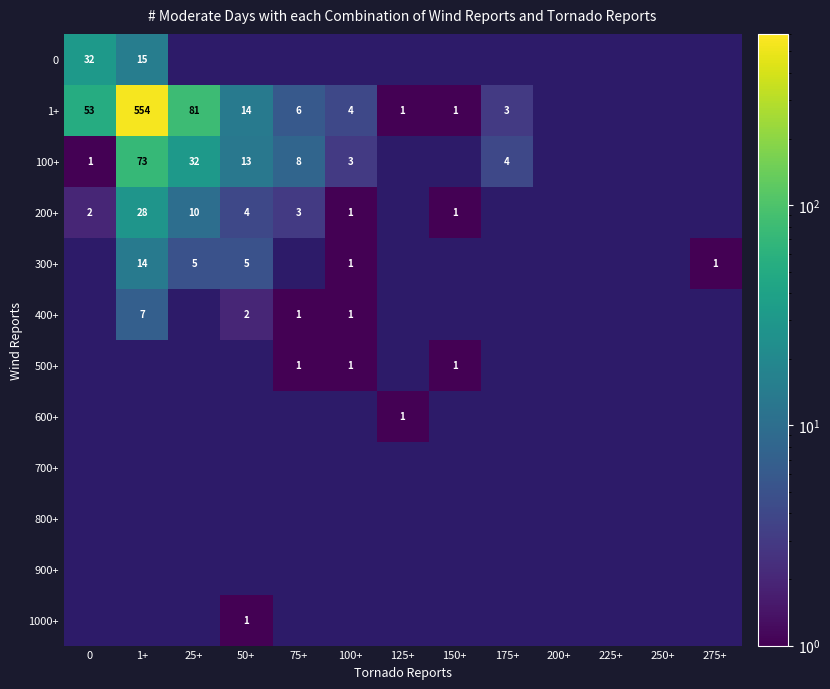

How many data points does each series have?

13